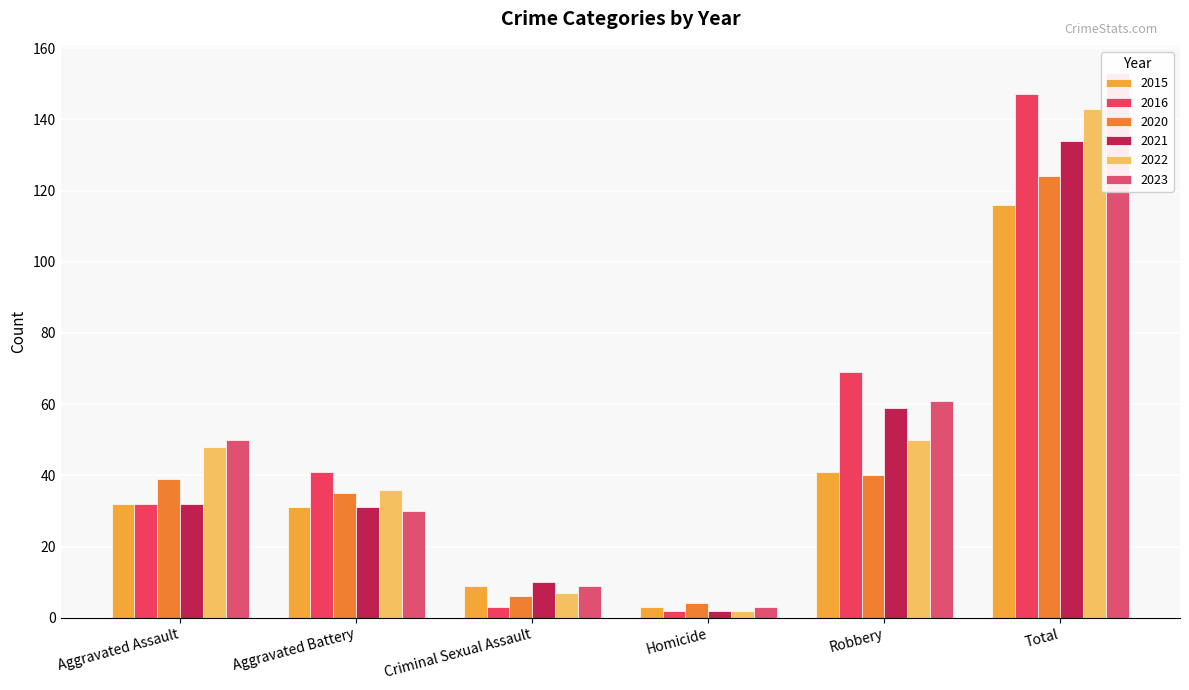

Which category has the lowest value in the 2022 series?

Homicide